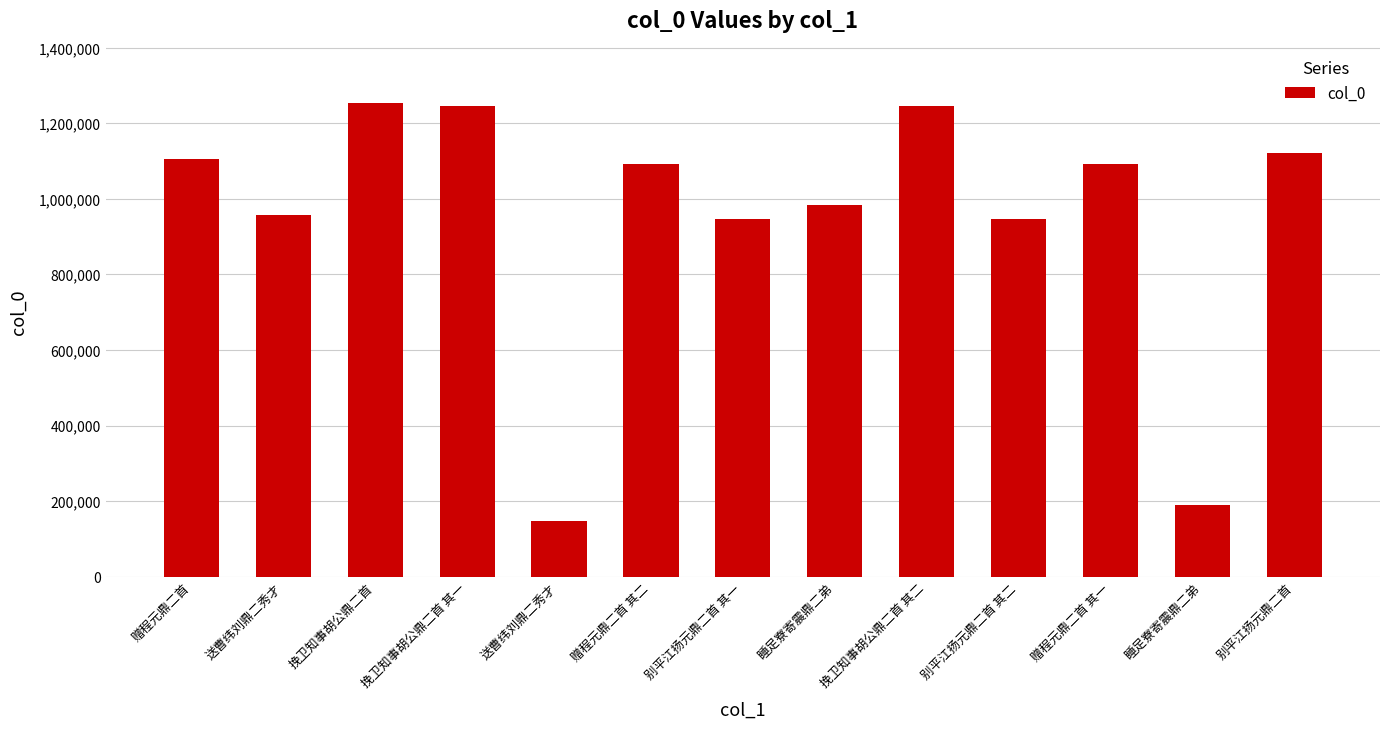

True or false: the data shows 31421 at 送曹纬刘鼎二秀才.

False